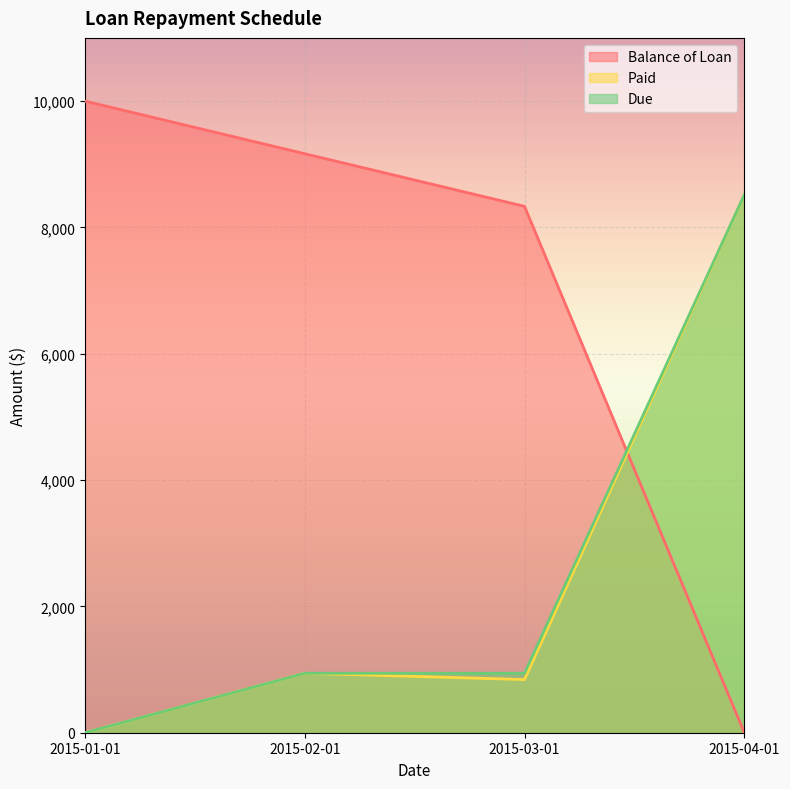

In Paid, how many points are lower than both neighbors (excluding endpoints)?

1